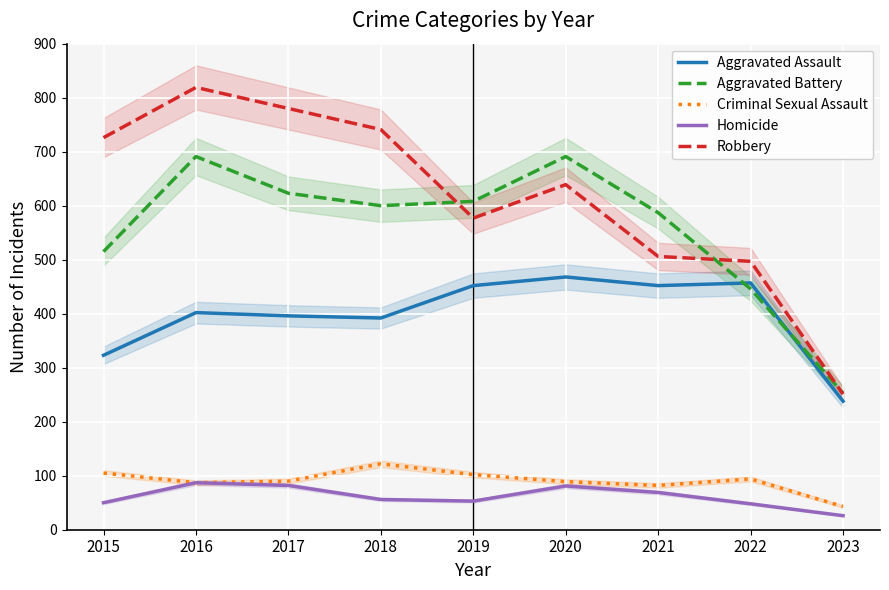

Which series has the largest range (max minus min)?

Robbery